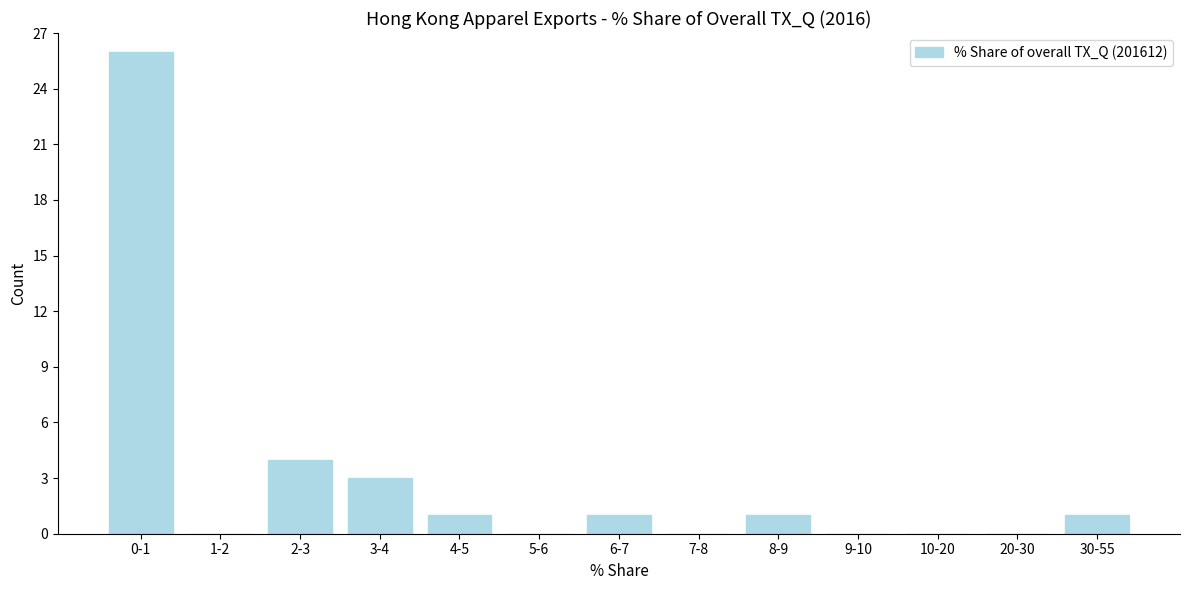

Reading right to left, extract all data points from this chart.

30-55=1	20-30=0	10-20=0	9-10=0	8-9=1	7-8=0	6-7=1	5-6=0	4-5=1	3-4=3	2-3=4	1-2=0	0-1=26